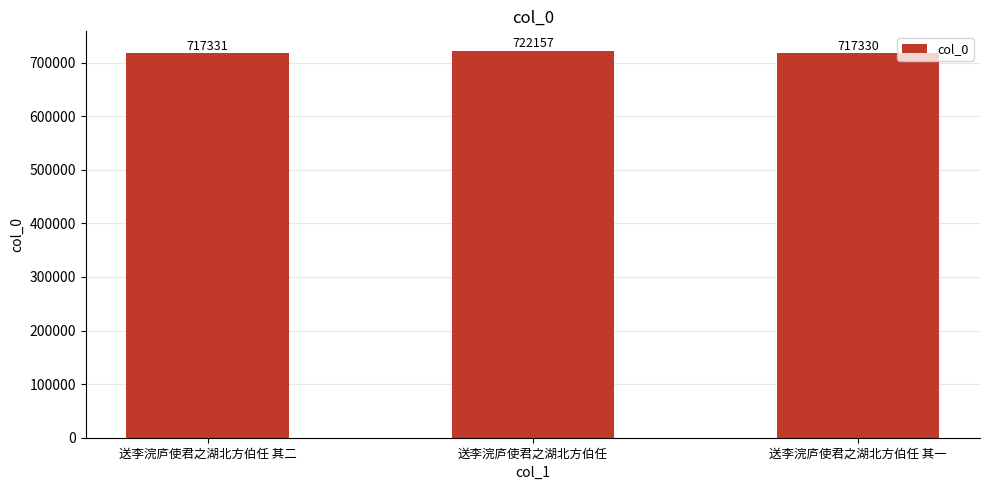

Does the chart contain stacked bars?

No